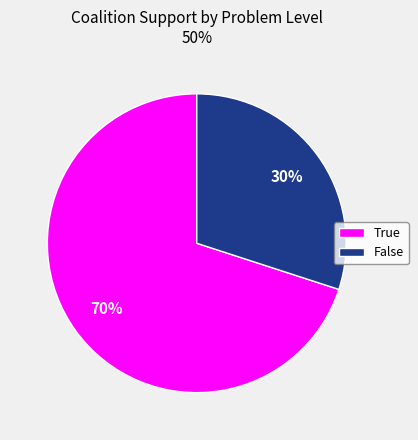

What is the ratio of the value at True to the value at False?

2.3